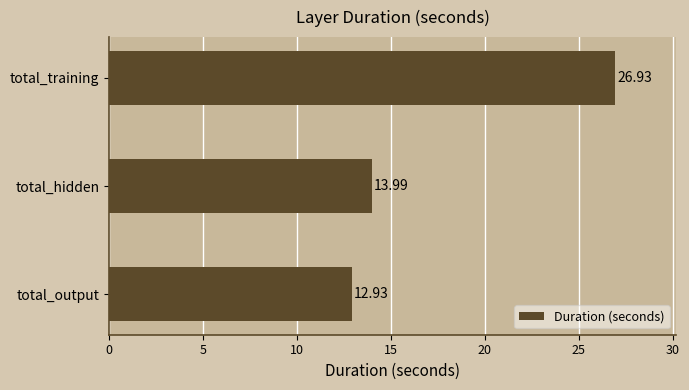

List the labels in order of value, smallest first.

total_output, total_hidden, total_training